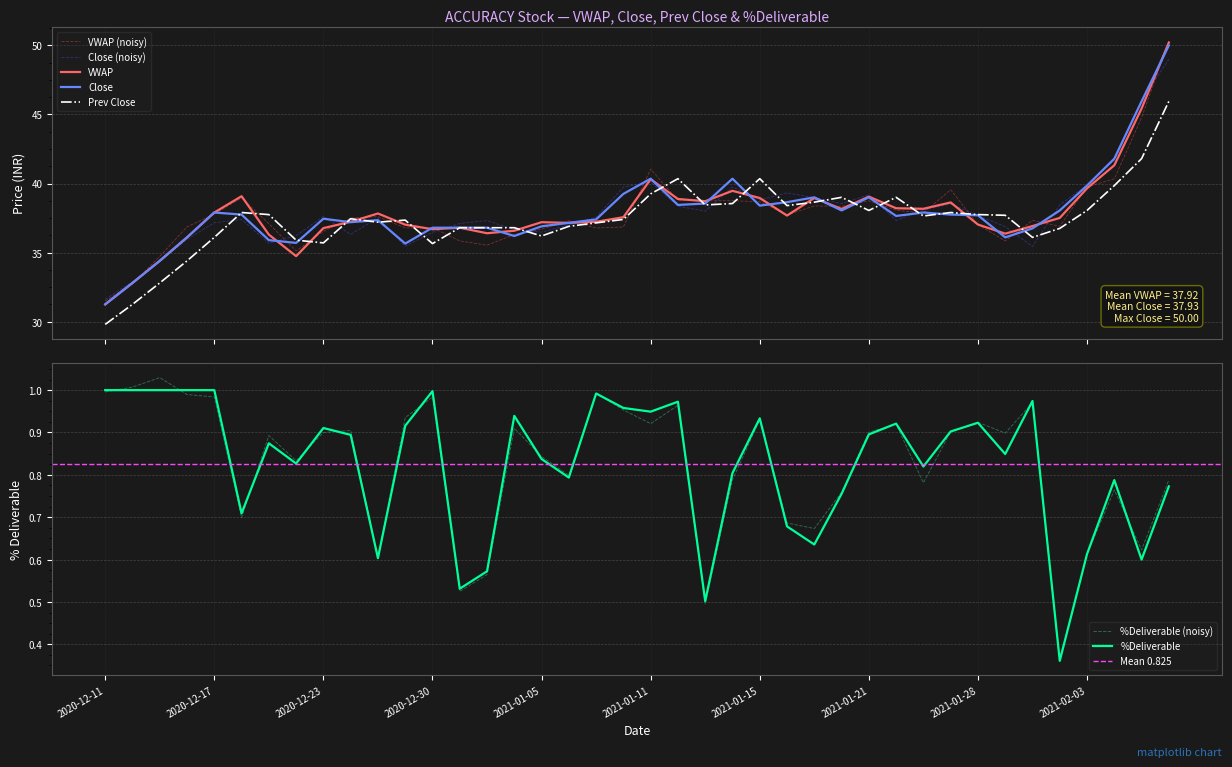

Reading left to right, what are all the values shown in this chart?

VWAP: 2020-12-11=31.2	2020-12-14=32.8	2020-12-15=34.4	2020-12-16=36.1	2020-12-17=37.9	2020-12-18=39.1	2020-12-21=36.3	2020-12-22=34.7	2020-12-23=36.8	2020-12-24=37.2	2020-12-28=37.8	2020-12-29=37.0	2020-12-30=36.7	2020-12-31=36.8	2021-01-01=36.4	2021-01-04=36.6	2021-01-05=37.2	2021-01-06=37.1	2021-01-07=37.2	2021-01-08=37.6	2021-01-11=40.3	2021-01-12=38.9	2021-01-13=38.7	2021-01-14=39.5	2021-01-15=39.0	2021-01-18=37.7	2021-01-19=39.0	2021-01-20=38.2	2021-01-21=39.0	2021-01-22=38.2	2021-01-25=38.2	2021-01-27=38.6	2021-01-28=37.0	2021-01-29=36.4	2021-02-01=36.9	2021-02-02=37.5	2021-02-03=39.6	2021-02-04=41.3	2021-02-05=45.4	2021-02-08=50.2
Close: 2020-12-11=31.2	2020-12-14=32.8	2020-12-15=34.4	2020-12-16=36.1	2020-12-17=37.9	2020-12-18=37.8	2020-12-21=35.9	2020-12-22=35.7	2020-12-23=37.5	2020-12-24=37.2	2020-12-28=37.4	2020-12-29=35.6	2020-12-30=36.8	2020-12-31=36.8	2021-01-01=36.8	2021-01-04=36.2	2021-01-05=36.9	2021-01-06=37.1	2021-01-07=37.4	2021-01-08=39.2	2021-01-11=40.4	2021-01-12=38.5	2021-01-13=38.5	2021-01-14=40.4	2021-01-15=38.4	2021-01-18=38.6	2021-01-19=39.0	2021-01-20=38.0	2021-01-21=39.0	2021-01-22=37.6	2021-01-25=37.9	2021-01-27=37.8	2021-01-28=37.7	2021-01-29=36.1	2021-02-01=36.8	2021-02-02=38.0	2021-02-03=39.9	2021-02-04=41.8	2021-02-05=46.0	2021-02-08=50.0
Prev Close: 2020-12-11=29.8	2020-12-14=31.2	2020-12-15=32.8	2020-12-16=34.4	2020-12-17=36.1	2020-12-18=37.9	2020-12-21=37.8	2020-12-22=35.9	2020-12-23=35.7	2020-12-24=37.5	2020-12-28=37.2	2020-12-29=37.4	2020-12-30=35.6	2020-12-31=36.8	2021-01-01=36.8	2021-01-04=36.8	2021-01-05=36.2	2021-01-06=36.9	2021-01-07=37.1	2021-01-08=37.4	2021-01-11=39.2	2021-01-12=40.4	2021-01-13=38.5	2021-01-14=38.5	2021-01-15=40.4	2021-01-18=38.4	2021-01-19=38.6	2021-01-20=39.0	2021-01-21=38.0	2021-01-22=39.0	2021-01-25=37.6	2021-01-27=37.9	2021-01-28=37.8	2021-01-29=37.7	2021-02-01=36.1	2021-02-02=36.8	2021-02-03=38.0	2021-02-04=39.9	2021-02-05=41.8	2021-02-08=46.0
%Deliverable: 2020-12-11=1.0	2020-12-14=1.0	2020-12-15=1.0	2020-12-16=1.0	2020-12-17=1.0	2020-12-18=0.7	2020-12-21=0.9	2020-12-22=0.8	2020-12-23=0.9	2020-12-24=0.9	2020-12-28=0.6	2020-12-29=0.9	2020-12-30=1.0	2020-12-31=0.5	2021-01-01=0.6	2021-01-04=0.9	2021-01-05=0.8	2021-01-06=0.8	2021-01-07=1.0	2021-01-08=1.0	2021-01-11=0.9	2021-01-12=1.0	2021-01-13=0.5	2021-01-14=0.8	2021-01-15=0.9	2021-01-18=0.7	2021-01-19=0.6	2021-01-20=0.8	2021-01-21=0.9	2021-01-22=0.9	2021-01-25=0.8	2021-01-27=0.9	2021-01-28=0.9	2021-01-29=0.8	2021-02-01=1.0	2021-02-02=0.4	2021-02-03=0.6	2021-02-04=0.8	2021-02-05=0.6	2021-02-08=0.8